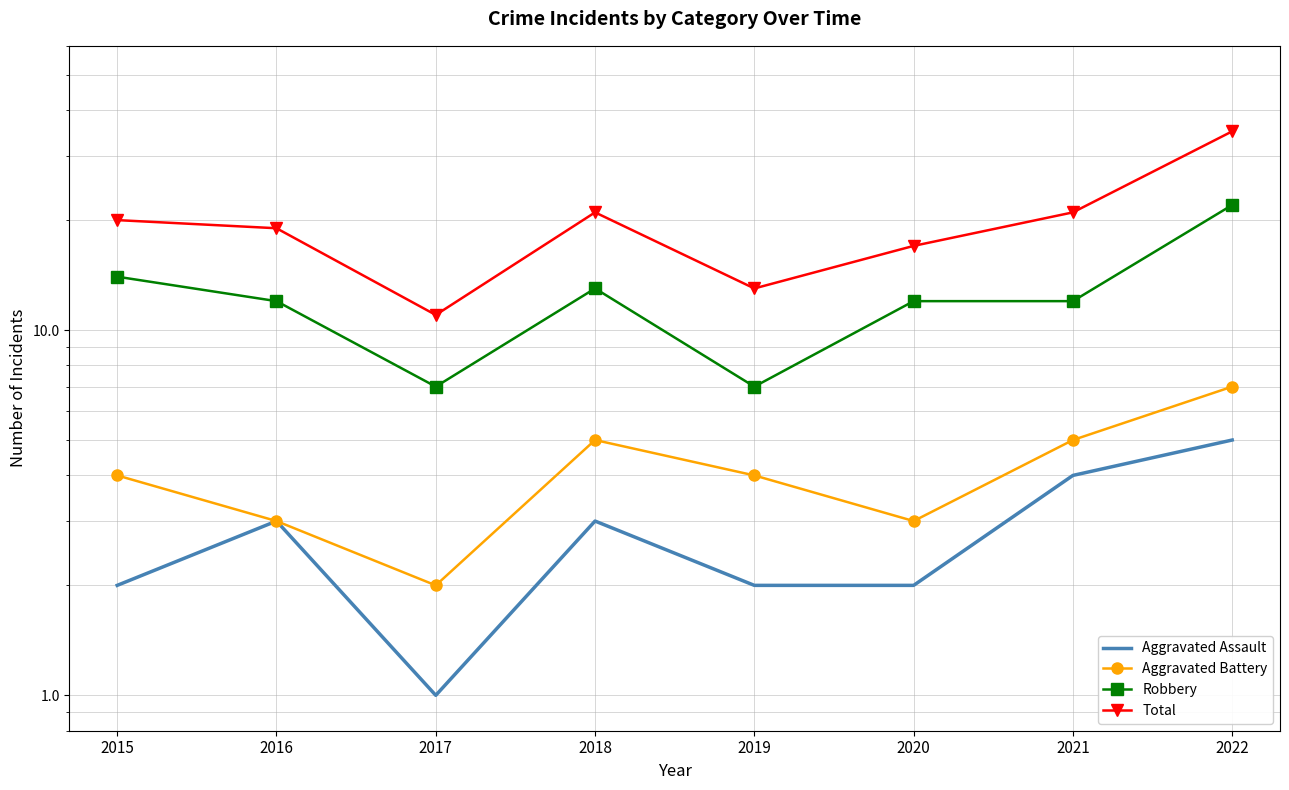

True or false: Aggravated Assault has more than 2 points higher than both neighbors.

False